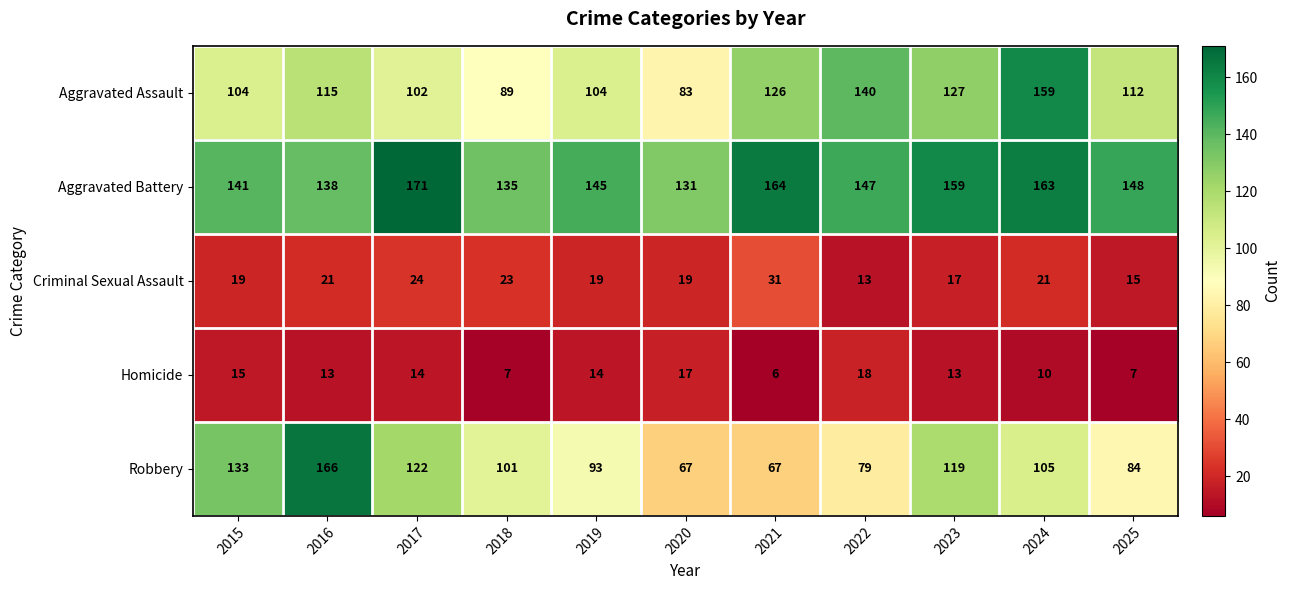

True or false: Aggravated Assault has a value of 159 at 2024.

True